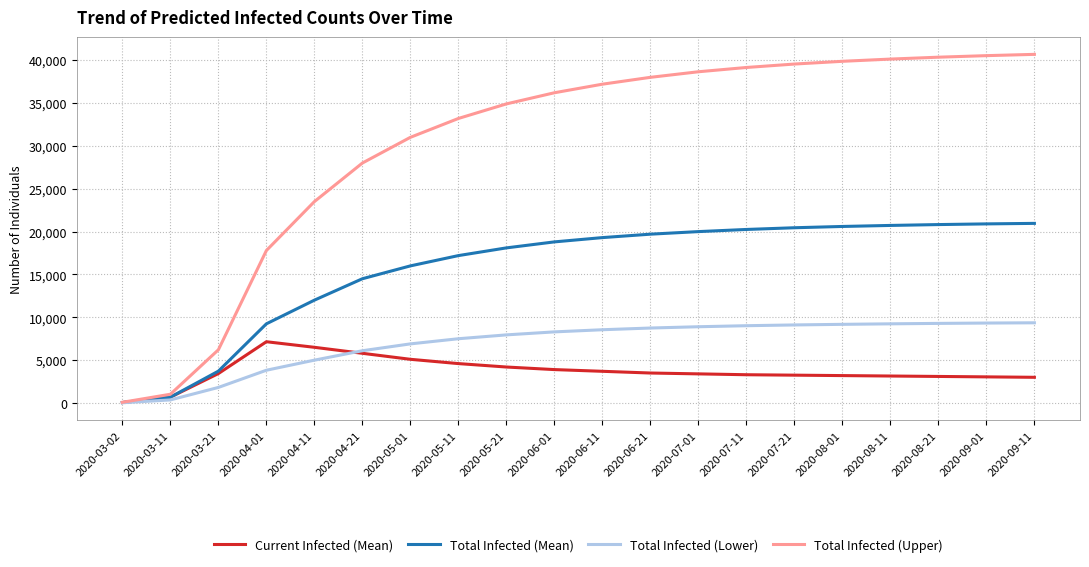

Which series changed the most between 2020-05-01 and 2020-06-21?

Total Infected (Upper)